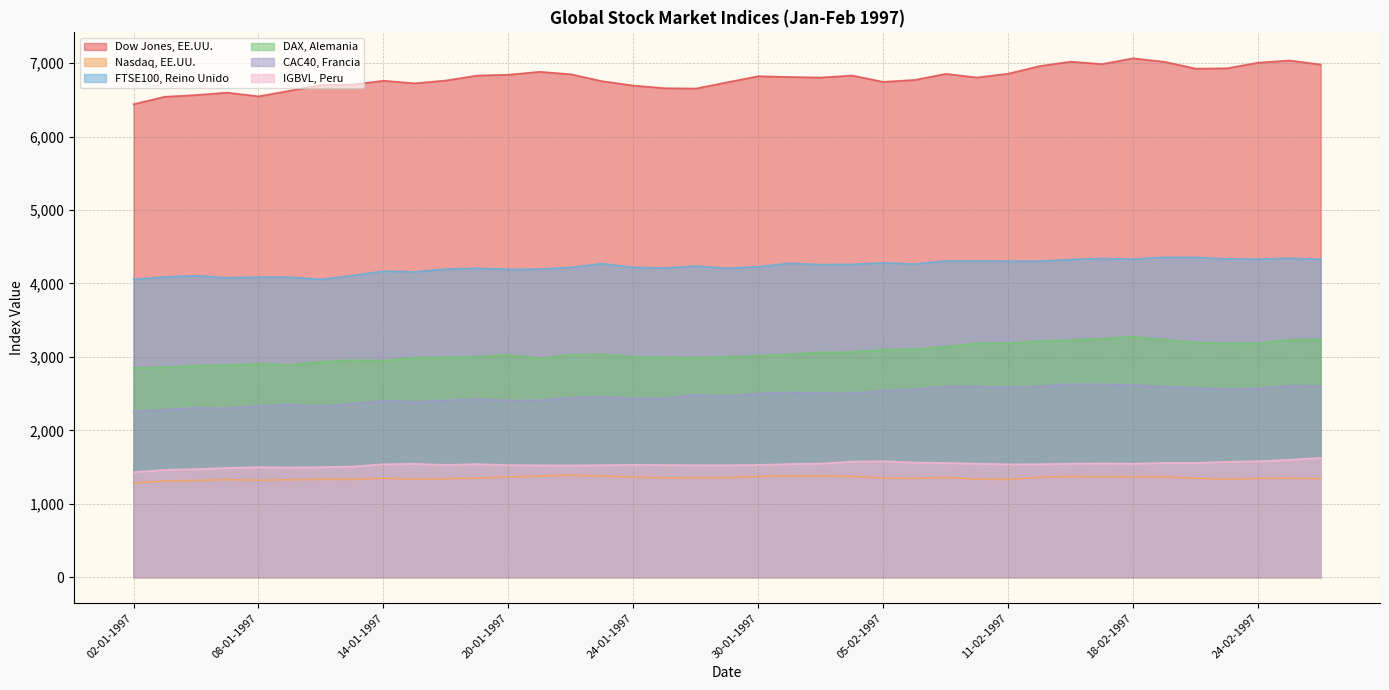

Which series changed the most between 15-01-1997 and 28-01-1997?

CAC40, Francia